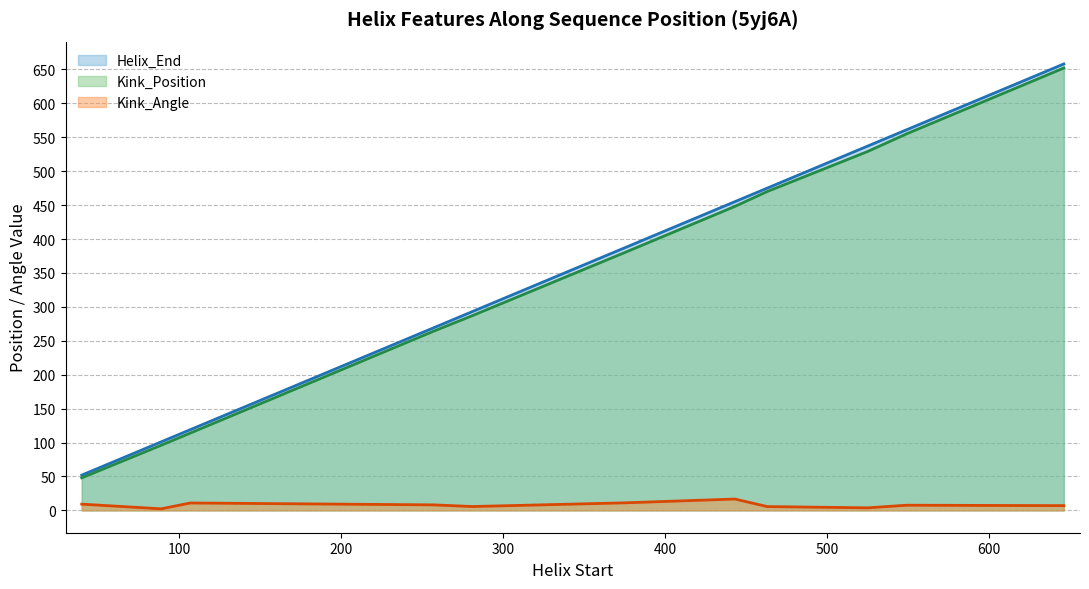

Reading left to right, extract all data points from this chart.

Helix_End: 52.0	101.0	119.0	269.0	293.0	387.0	455.0	475.0	537.0	561.0	658.0
Kink_Position: 48.0	96.0	114.0	264.0	287.0	380.0	448.0	470.0	529.0	555.0	652.0
Kink_Angle: 9.2	2.3	10.9	8.2	5.7	11.1	16.8	5.6	3.8	7.6	7.0